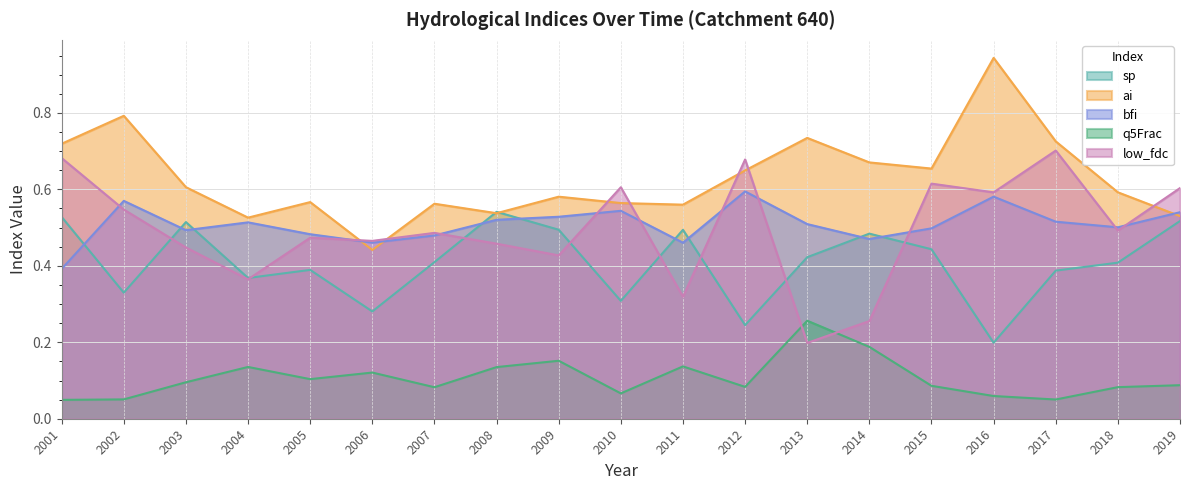

What is the sum of the q5Frac values at 2010 and 2002?

0.1